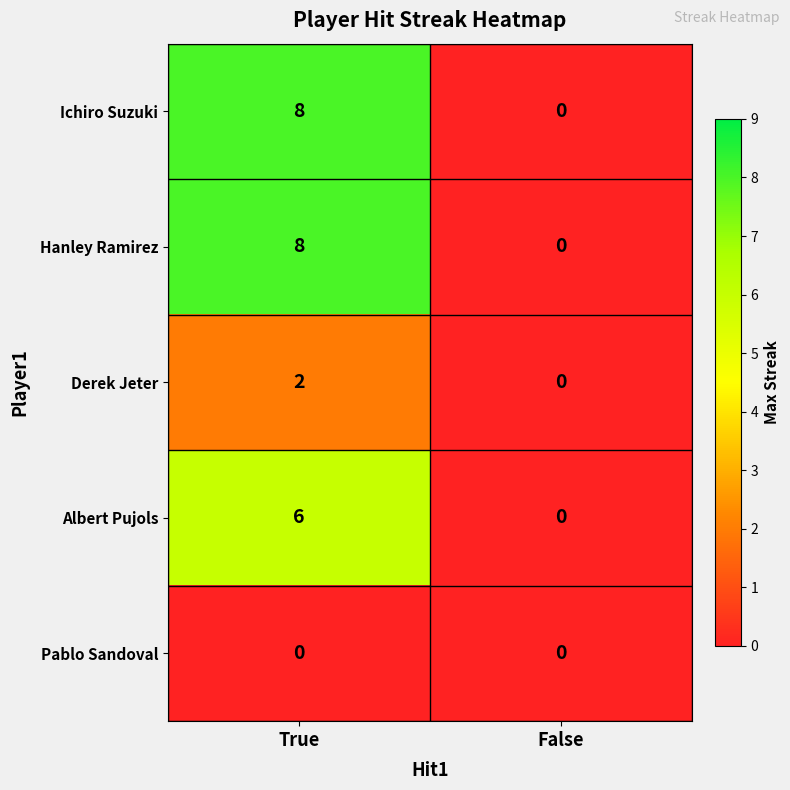

At how many categories does at least one series exceed 4?

1